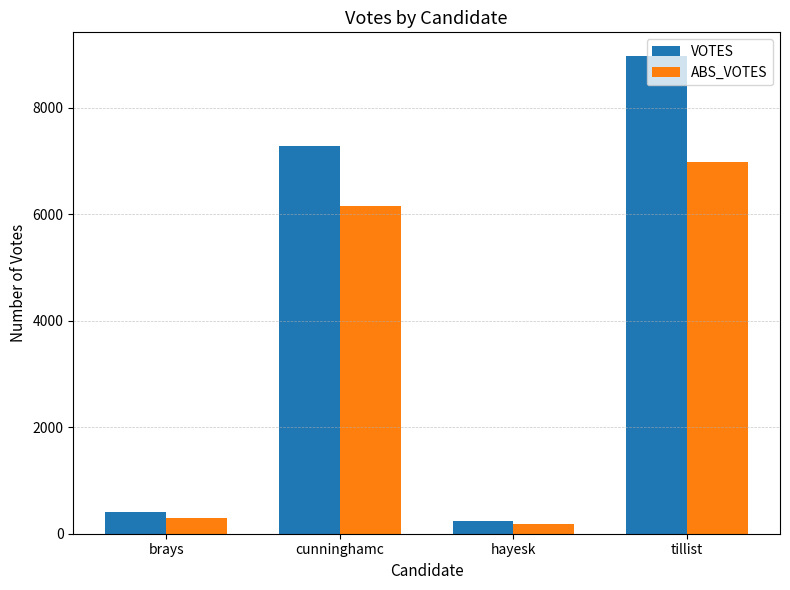

What is the value of the ABS_VOTES bar at the 1st from the left?

303